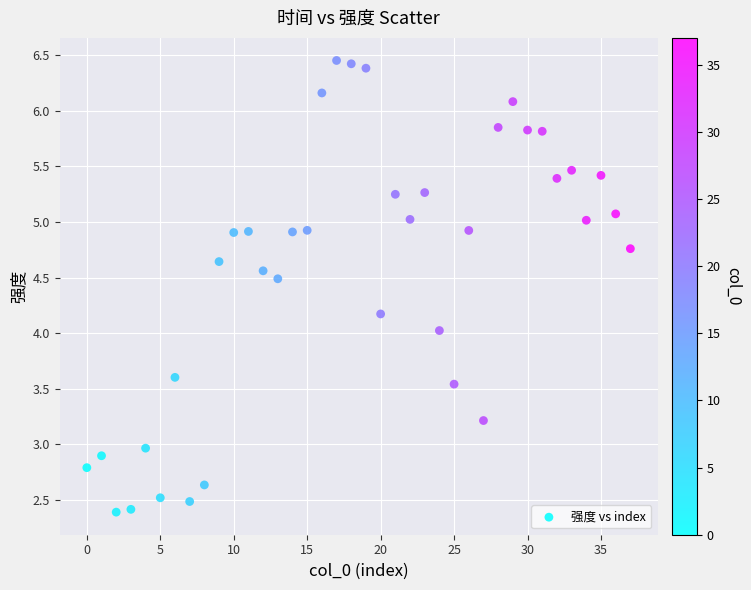

What is the range of Y values (max minus min)?

4.1